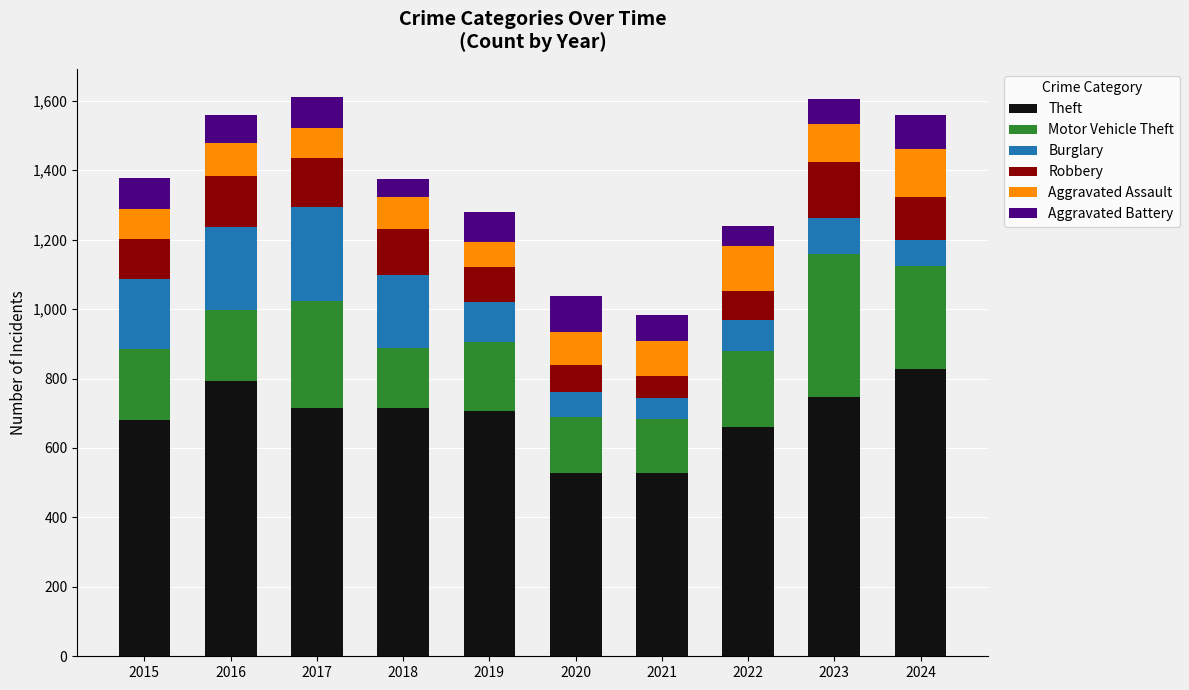

What is the lowest value of the Theft series?

529